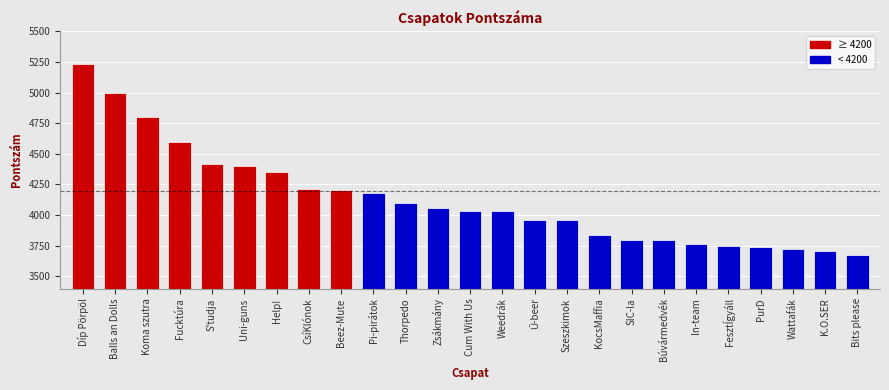

Which label corresponds to the largest value in the chart?

Díp Pörpöl